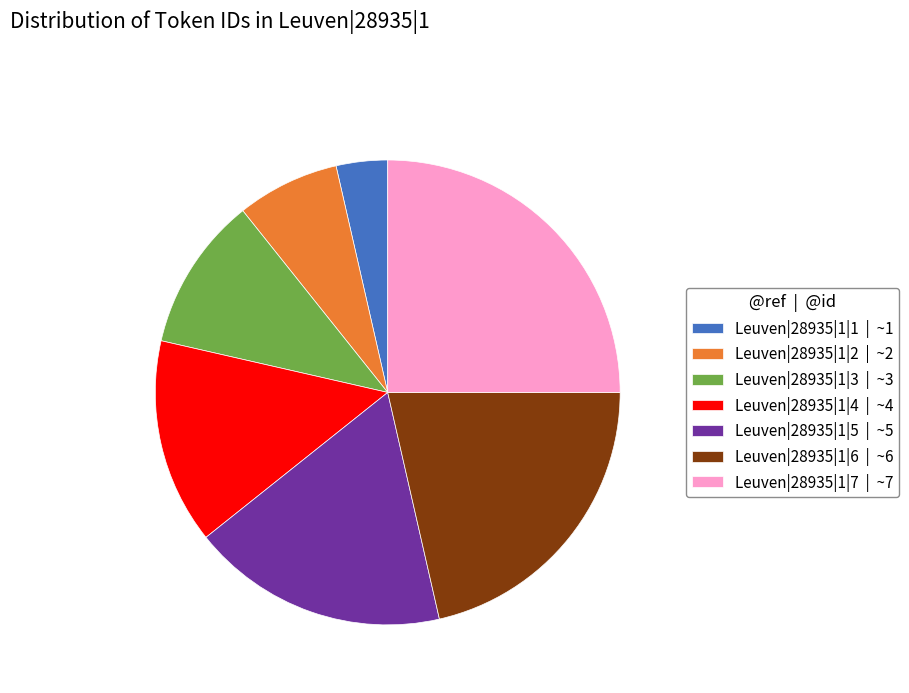

How many slices are in this pie chart?

7